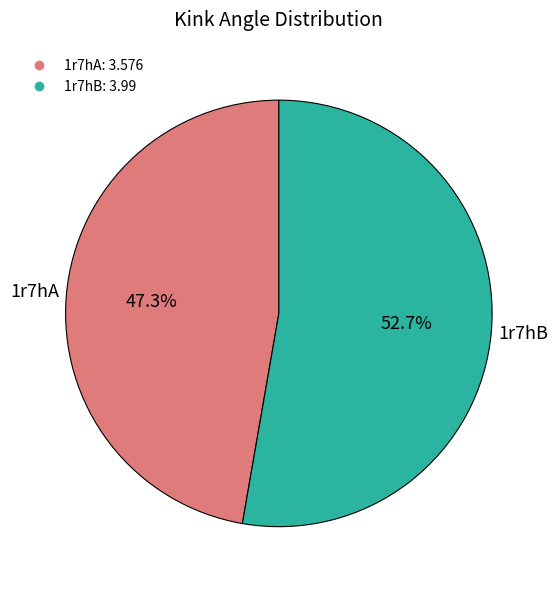

What percentage is the 1r7hA slice, to the nearest percent?

47%